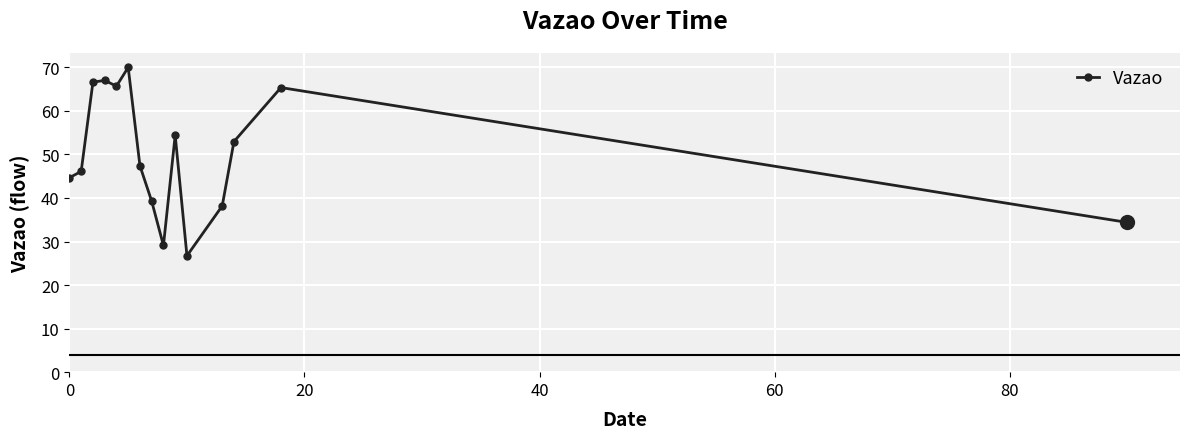

What is the value of the 4th point from the left?

67.0